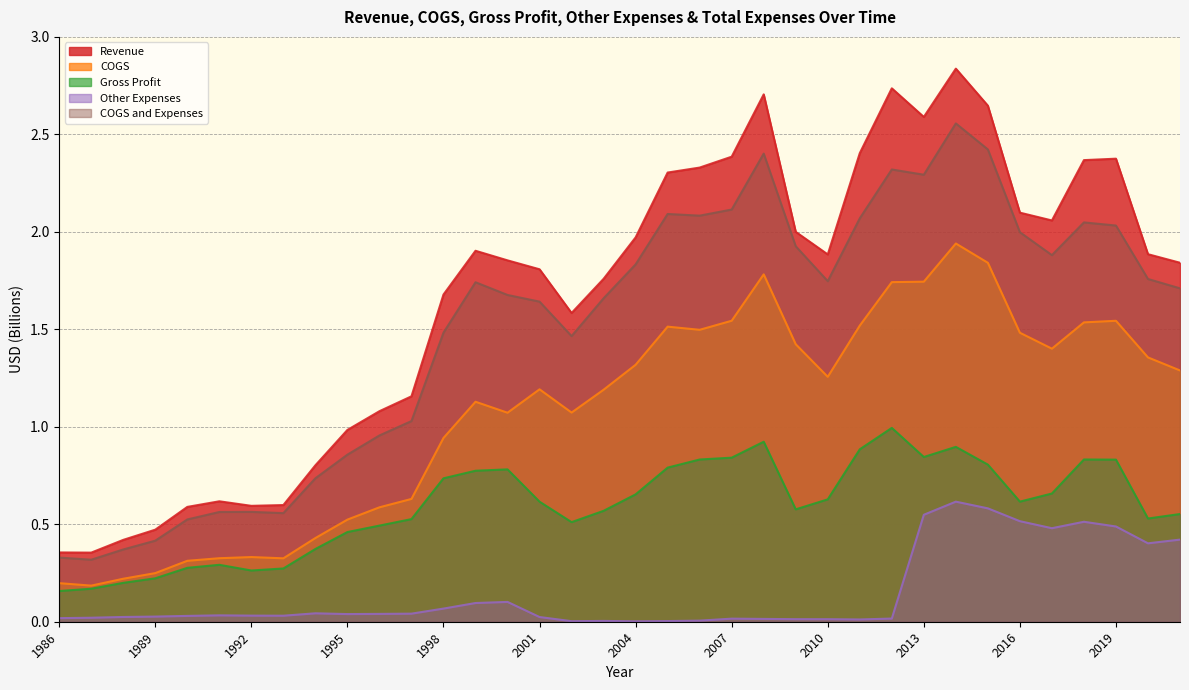

How many lines are shown in the chart?

5